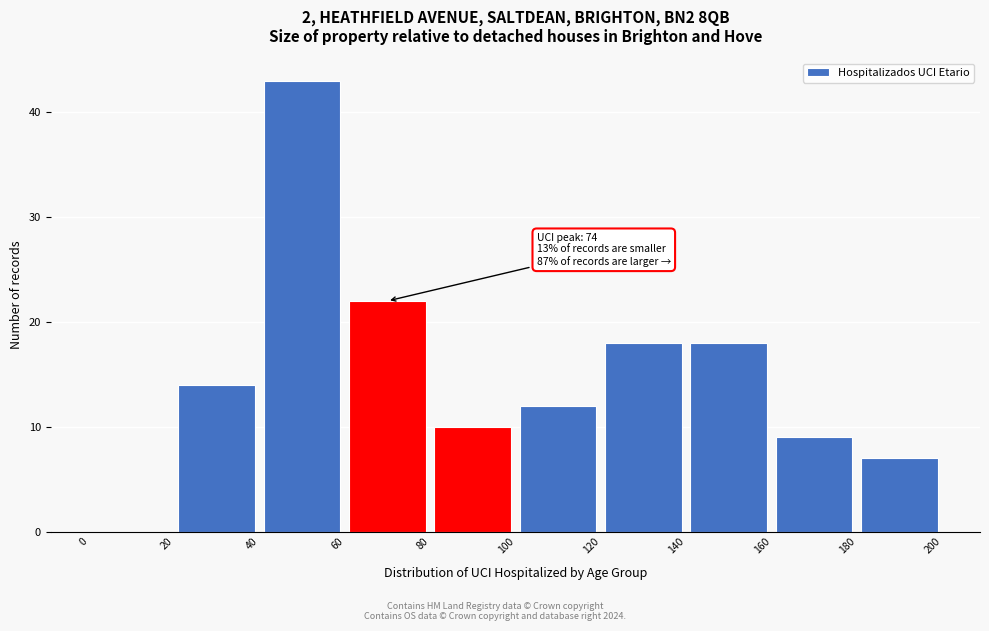

Over which range of the x-axis is the bar tallest?

40 to 60